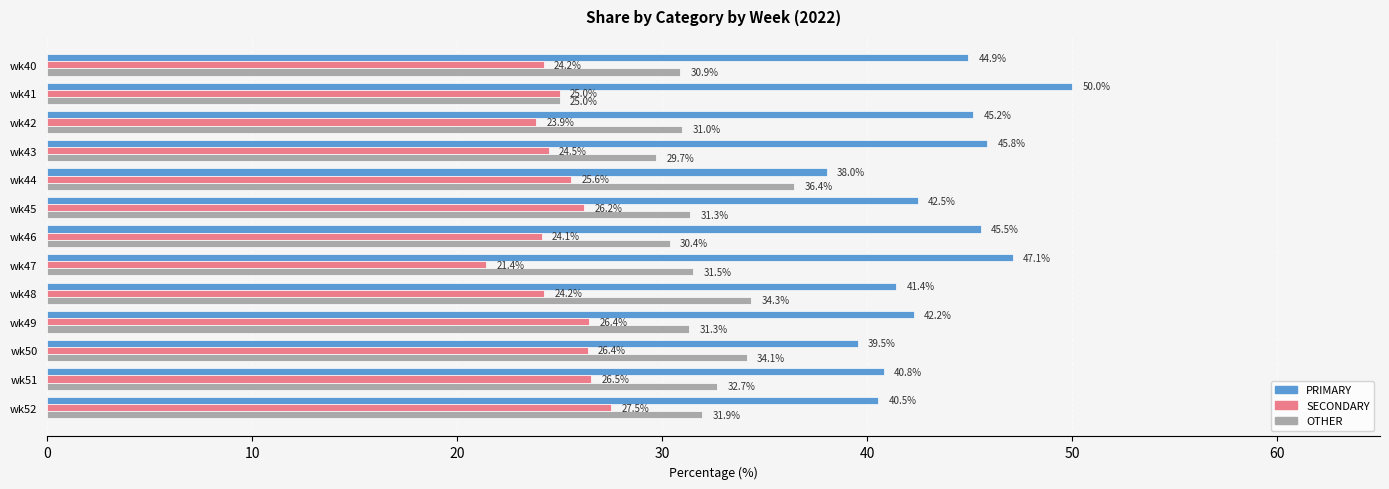

What are all the series names shown in the legend?

PRIMARY, SECONDARY, OTHER